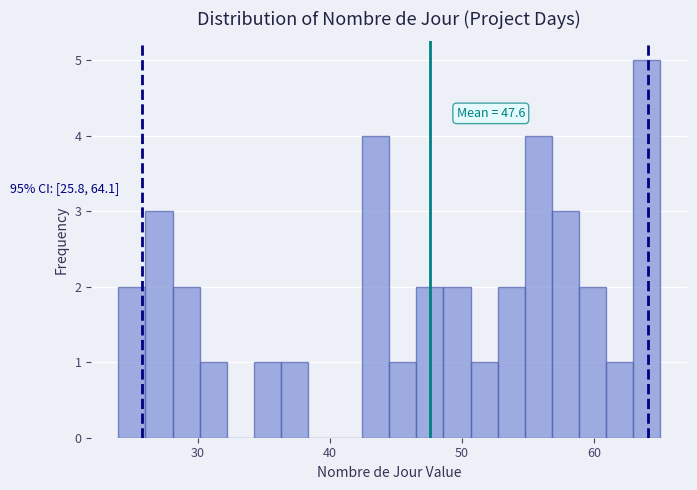

Around what value on the x-axis is the tallest bar? Give the approximate position of its centre, as read against the axis.

64